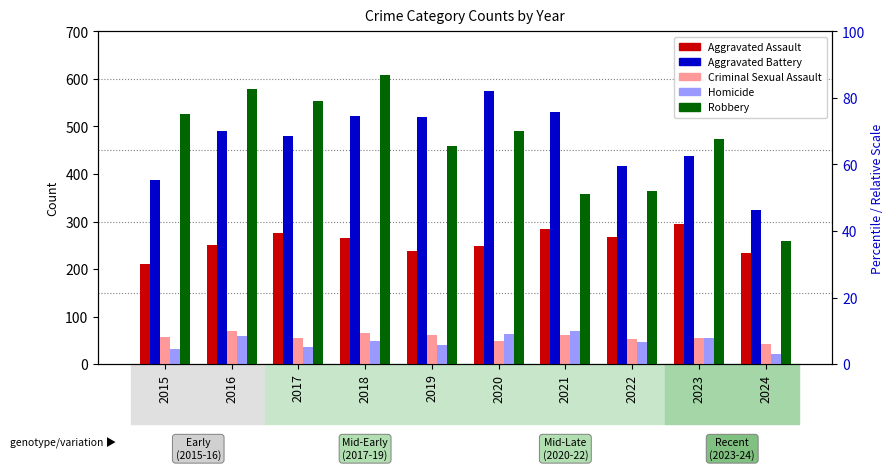

At how many categories does at least one series exceed 68?

10